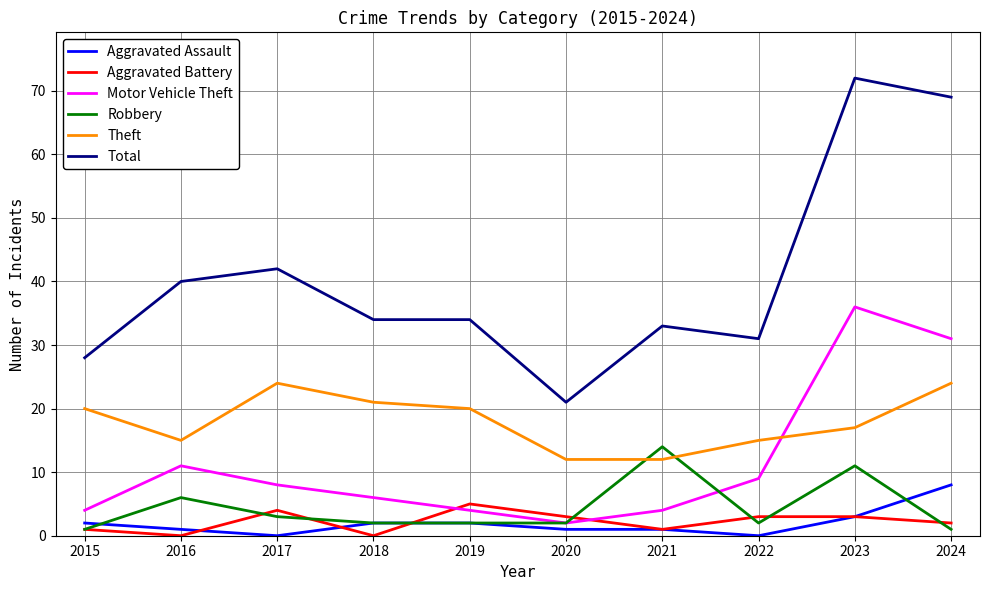

Between 2016 and 2023, which series saw the biggest shift?

Total